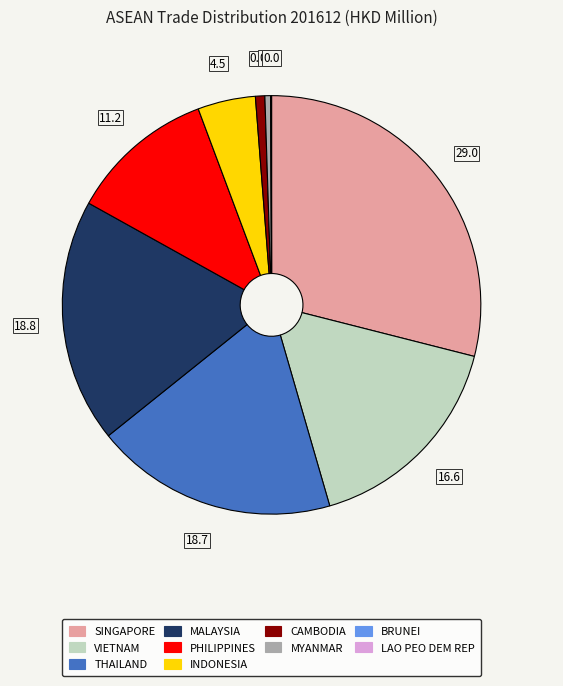

Which slice is the largest?

SINGAPORE